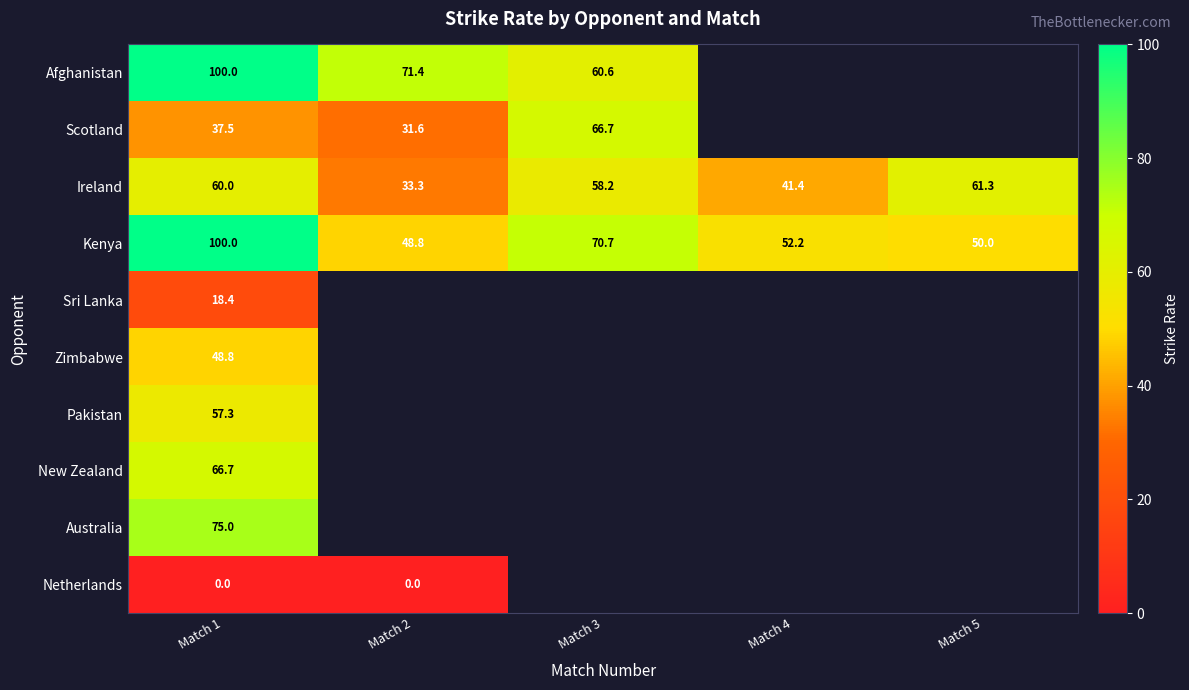

True or false: Kenya has a value of 48.8 at Match 2.

True